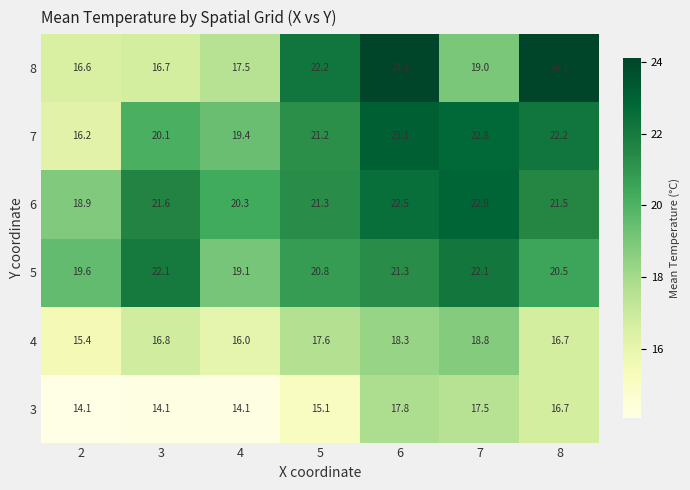

What is the difference between the 6 values at 2 and 7?

4.0